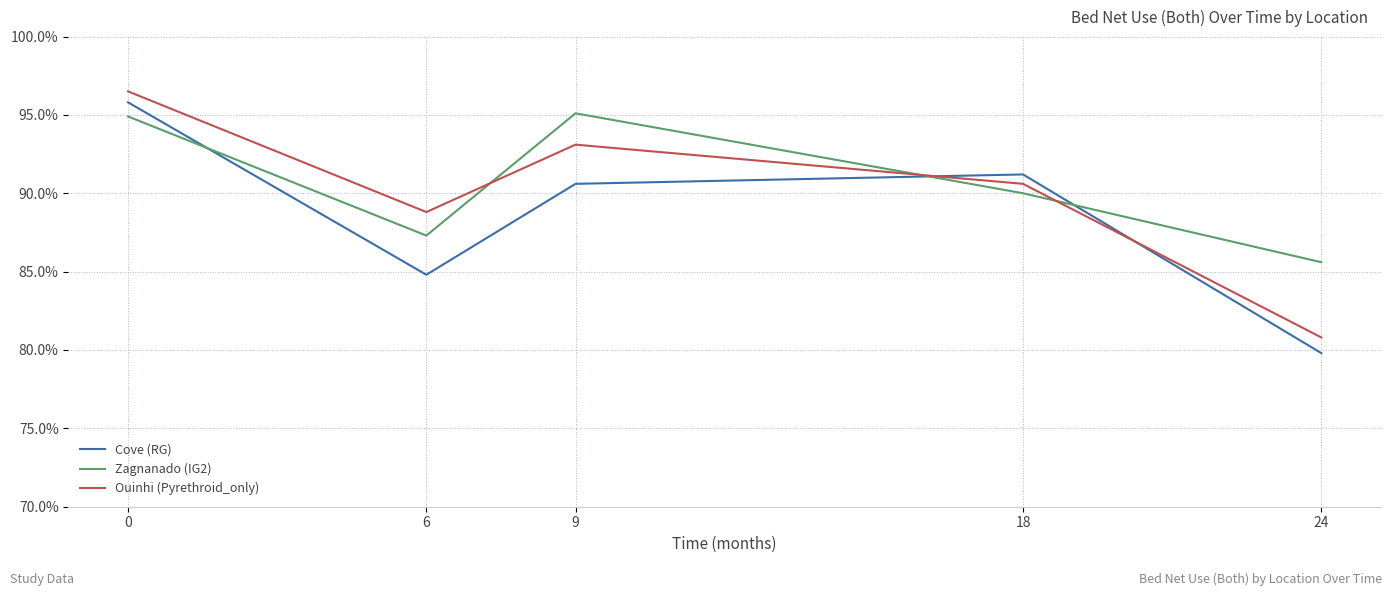

What is the average value of the Ouinhi (Pyrethroid_only) series?

90.0